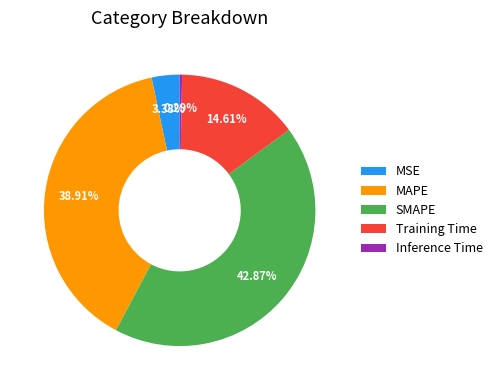

Is it true that Inference Time is 0% of the pie?

True